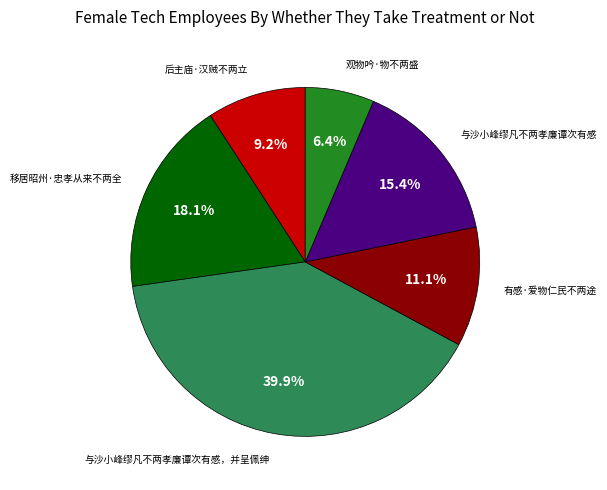

Does any single category account for the majority?

No